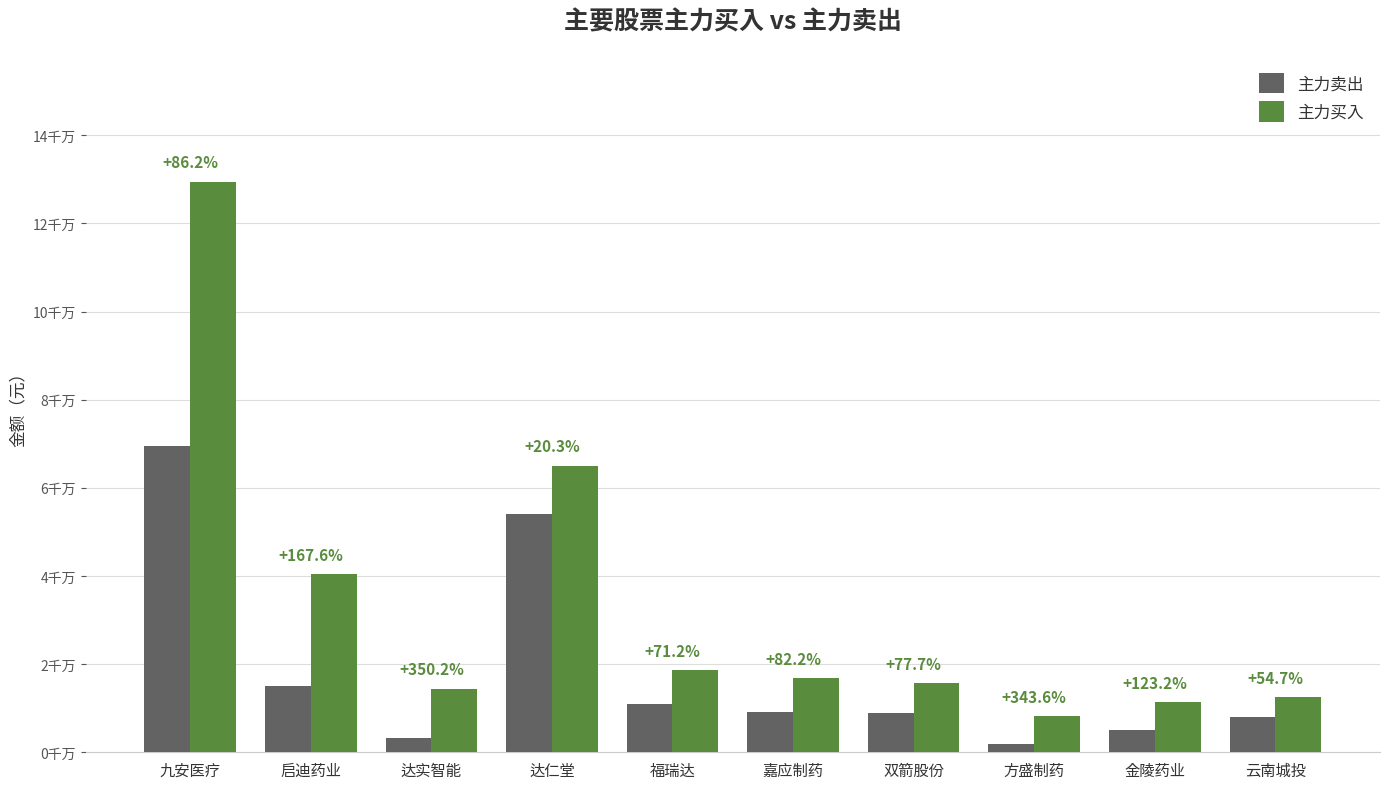

Are the bars horizontal?

No